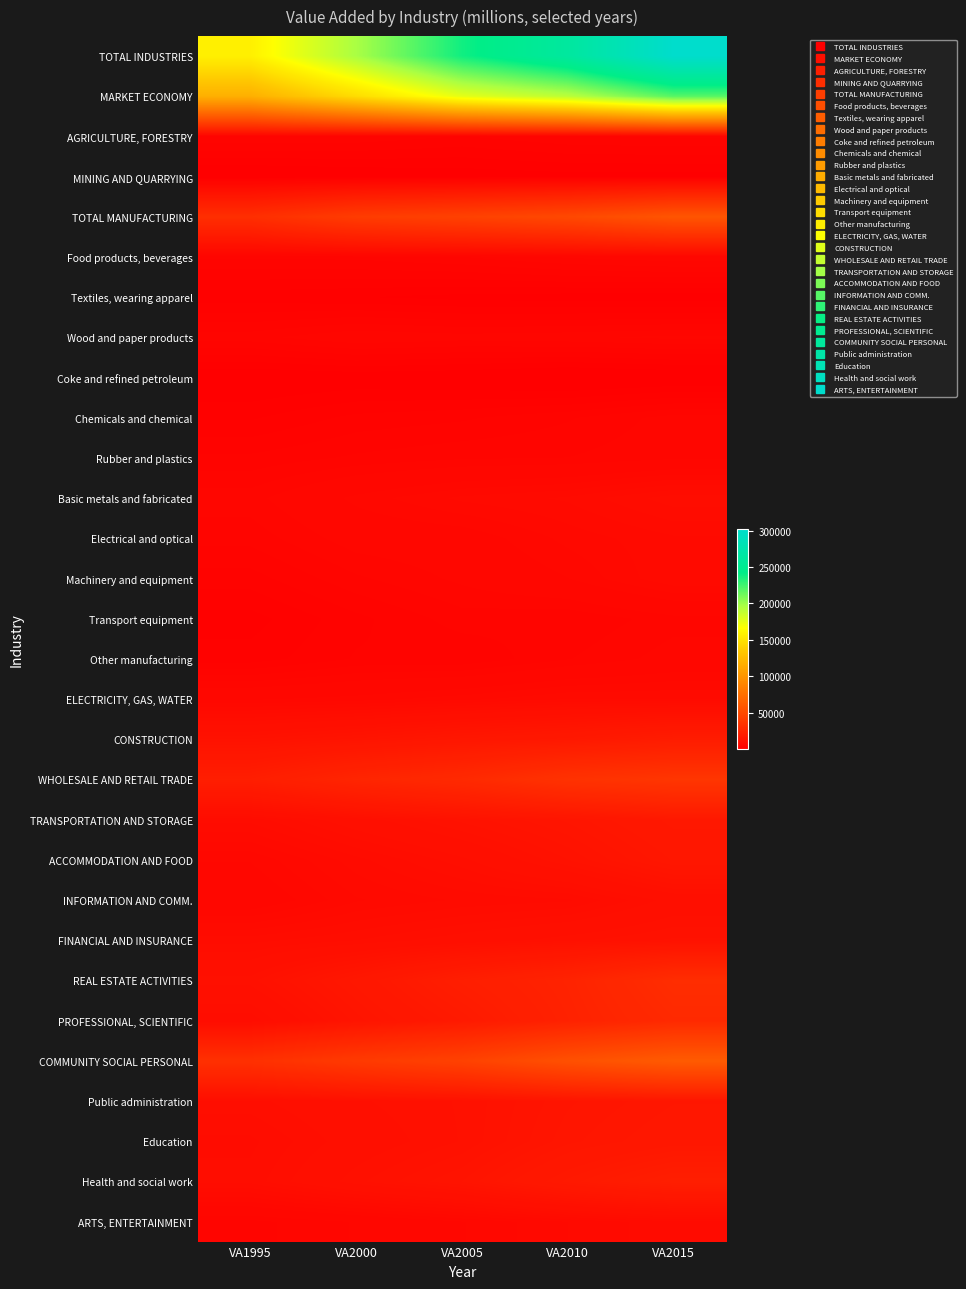

Reading left to right, extract all data points from this chart.

TOTAL INDUSTRIES: VA1995=158369.4	VA2000=196609.7	VA2005=237683.2	VA2010=262311.7	VA2015=302653.1
MARKET ECONOMY: VA1995=117904.6	VA2000=146374.6	VA2005=176040.2	VA2010=191270.1	VA2015=219236.5
AGRICULTURE, FORESTRY: VA1995=3814.1	VA2000=3685.7	VA2005=3199.2	VA2010=3761.9	VA2015=3905.4
MINING AND QUARRYING: VA1995=543.5	VA2000=795.5	VA2005=990.7	VA2010=1179.3	VA2015=1182.7
TOTAL MANUFACTURING: VA1995=31602.4	VA2000=40607.3	VA2005=44259.3	VA2010=48983.1	VA2015=57220.9
Food products, beverages: VA1995=3921.6	VA2000=3989.8	VA2005=4408.0	VA2010=5107.4	VA2015=5493.2
Textiles, wearing apparel: VA1995=1669.5	VA2000=1494.8	VA2005=1220.5	VA2010=1097.4	VA2015=1030.2
Wood and paper products: VA1995=4167.0	VA2000=5016.4	VA2005=4713.7	VA2010=4878.8	VA2015=5170.4
Coke and refined petroleum: VA1995=673.5	VA2000=891.0	VA2005=730.4	VA2010=279.8	VA2015=603.3
Chemicals and chemical: VA1995=1964.8	VA2000=2830.7	VA2005=3124.3	VA2010=3749.9	VA2015=4692.5
Rubber and plastics: VA1995=3375.6	VA2000=3943.9	VA2005=4319.6	VA2010=4426.0	VA2015=4871.2
Basic metals and fabricated: VA1995=4751.4	VA2000=6390.7	VA2005=7522.4	VA2010=8064.9	VA2015=9508.2
Electrical and optical: VA1995=4037.1	VA2000=5410.5	VA2005=5636.9	VA2010=6976.0	VA2015=7847.1
Machinery and equipment: VA1995=2954.7	VA2000=4291.9	VA2005=5170.1	VA2010=6166.1	VA2015=7930.1
Transport equipment: VA1995=1789.0	VA2000=3050.8	VA2005=4132.3	VA2010=3862.6	VA2015=4752.4
Other manufacturing: VA1995=2298.3	VA2000=3296.7	VA2005=3281.2	VA2010=4374.4	VA2015=5322.4
ELECTRICITY, GAS, WATER: VA1995=6088.7	VA2000=6458.3	VA2005=7157.6	VA2010=7970.3	VA2015=7959.8
CONSTRUCTION: VA1995=12692.7	VA2000=14039.4	VA2005=15842.4	VA2010=17121.9	VA2015=19411.5
WHOLESALE AND RETAIL TRADE: VA1995=20519.6	VA2000=25276.9	VA2005=28369.0	VA2010=34024.7	VA2015=36393.6
TRANSPORTATION AND STORAGE: VA1995=8744.2	VA2000=11023.9	VA2005=12883.4	VA2010=14601.2	VA2015=17142.1
ACCOMMODATION AND FOOD: VA1995=6237.1	VA2000=8309.3	VA2005=10109.5	VA2010=12661.8	VA2015=15713.3
INFORMATION AND COMM.: VA1995=5341.6	VA2000=7287.3	VA2005=8060.0	VA2010=8424.4	VA2015=10675.8
FINANCIAL AND INSURANCE: VA1995=8905.4	VA2000=9730.3	VA2005=10802.4	VA2010=11920.8	VA2015=12810.0
REAL ESTATE ACTIVITIES: VA1995=11826.9	VA2000=15928.5	VA2005=20577.6	VA2010=24077.3	VA2015=30556.7
PROFESSIONAL, SCIENTIFIC: VA1995=9215.1	VA2000=14094.9	VA2005=18033.7	VA2010=23256.5	VA2015=28436.8
COMMUNITY SOCIAL PERSONAL: VA1995=32838.1	VA2000=39372.4	VA2005=44492.5	VA2010=54328.5	VA2015=61244.5
Public administration: VA1995=10079.7	VA2000=11389.3	VA2005=12170.0	VA2010=14332.4	VA2015=15574.6
Education: VA1995=8977.7	VA2000=10828.7	VA2005=12142.2	VA2010=14850.8	VA2015=16341.6
Health and social work: VA1995=9360.5	VA2000=11907.7	VA2005=13875.5	VA2010=17604.4	VA2015=20767.9
ARTS, ENTERTAINMENT: VA1995=4200.2	VA2000=5065.8	VA2005=6137.8	VA2010=7364.2	VA2015=8384.6